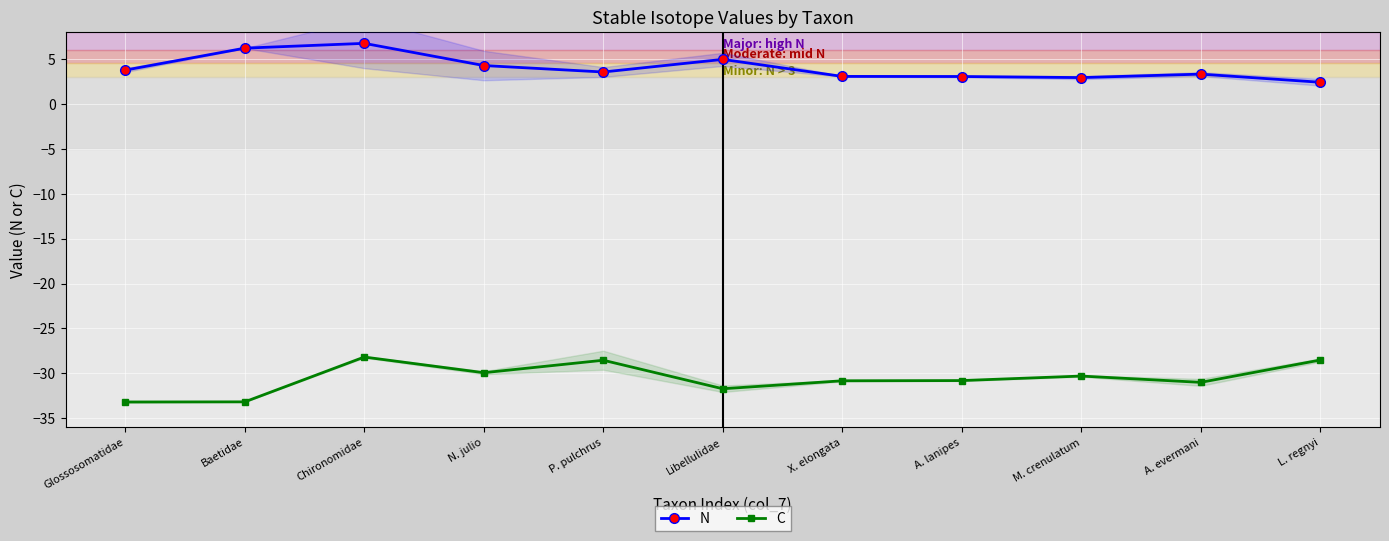

True or false: N and C cross at least once.

False